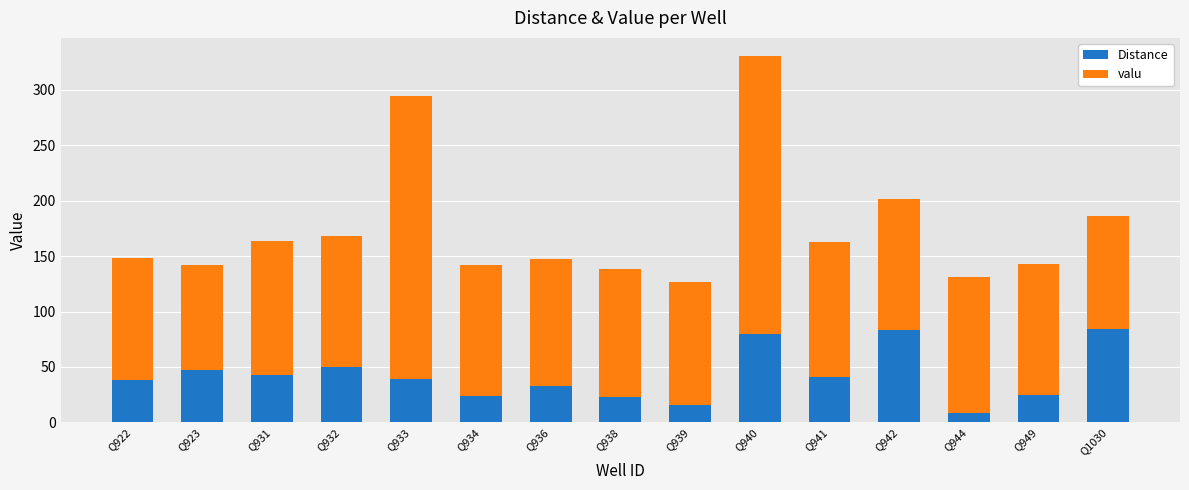

At which category is the sum across all series the highest?

Q940